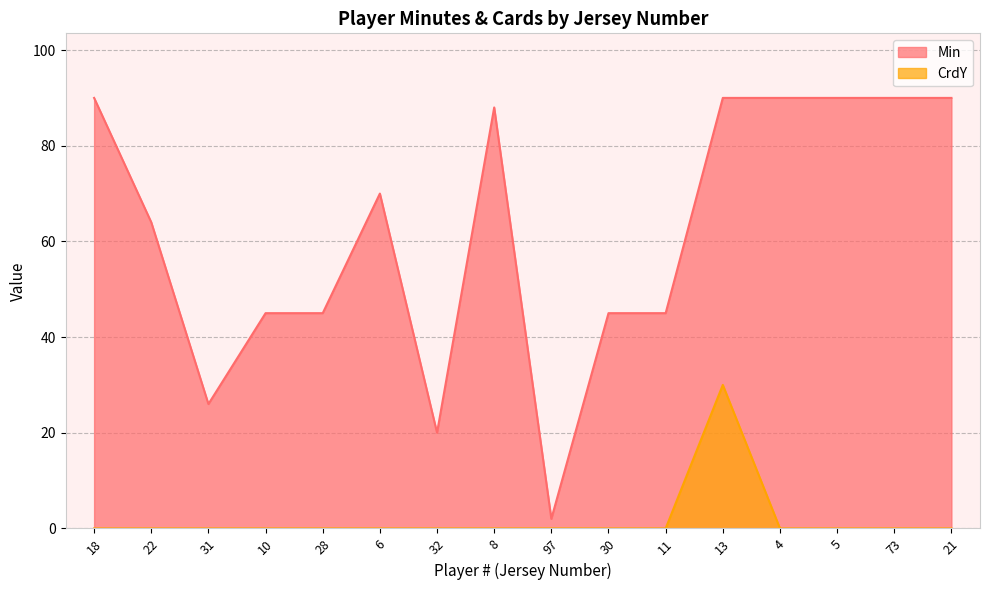

At how many categories does at least one series exceed 1?

16